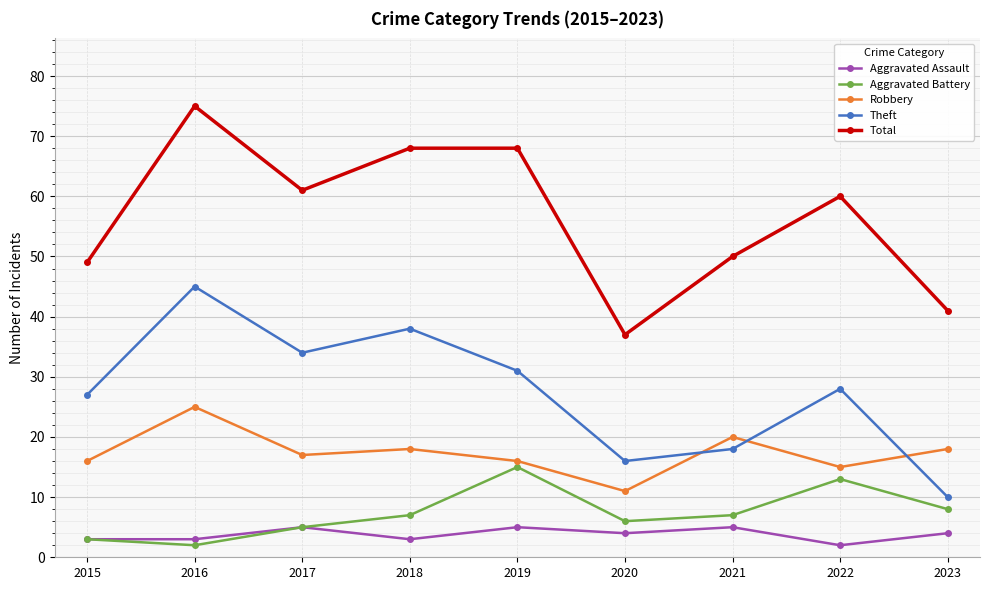

What are all the series names shown in the legend?

Aggravated Assault, Aggravated Battery, Robbery, Theft, Total